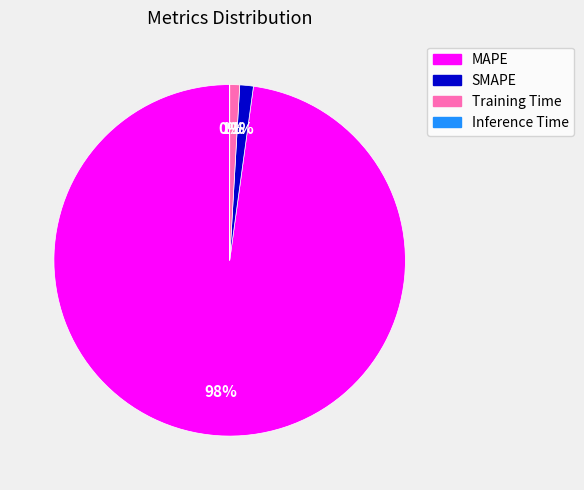

Is it true that MAPE is 87% of the pie?

False